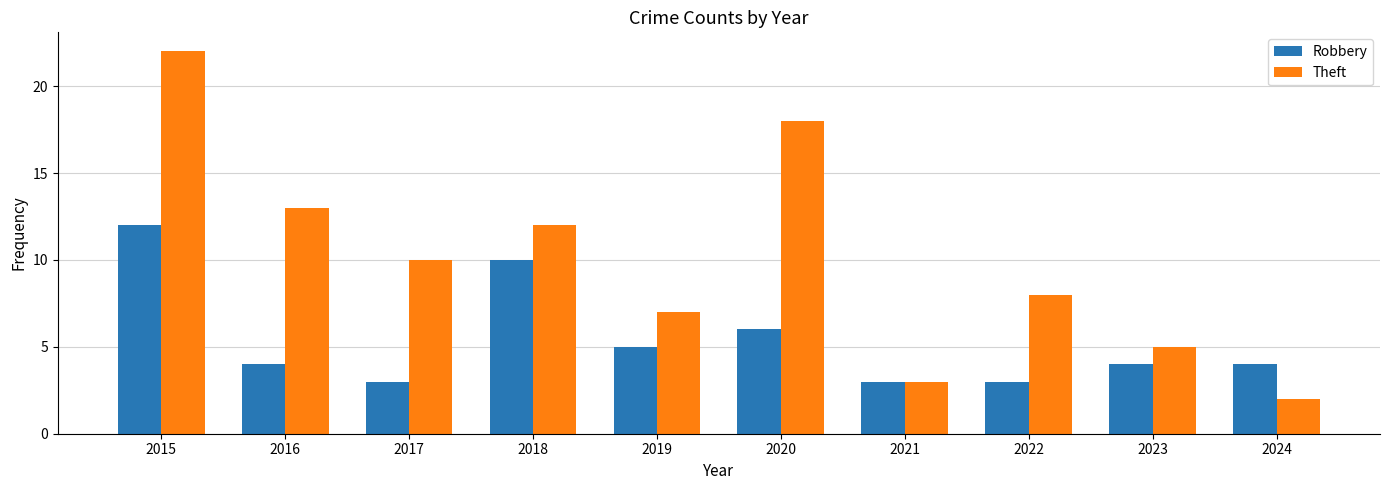

At which category is the sum across all series the highest?

2015